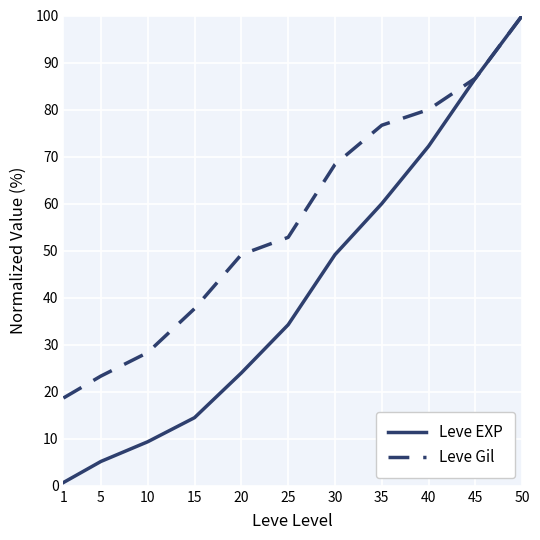

What are all the series names shown in the legend?

Leve EXP, Leve Gil